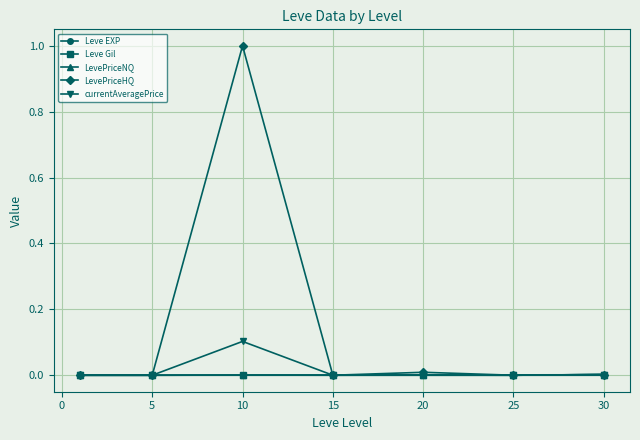

Which series has the largest total across all categories?

LevePriceHQ